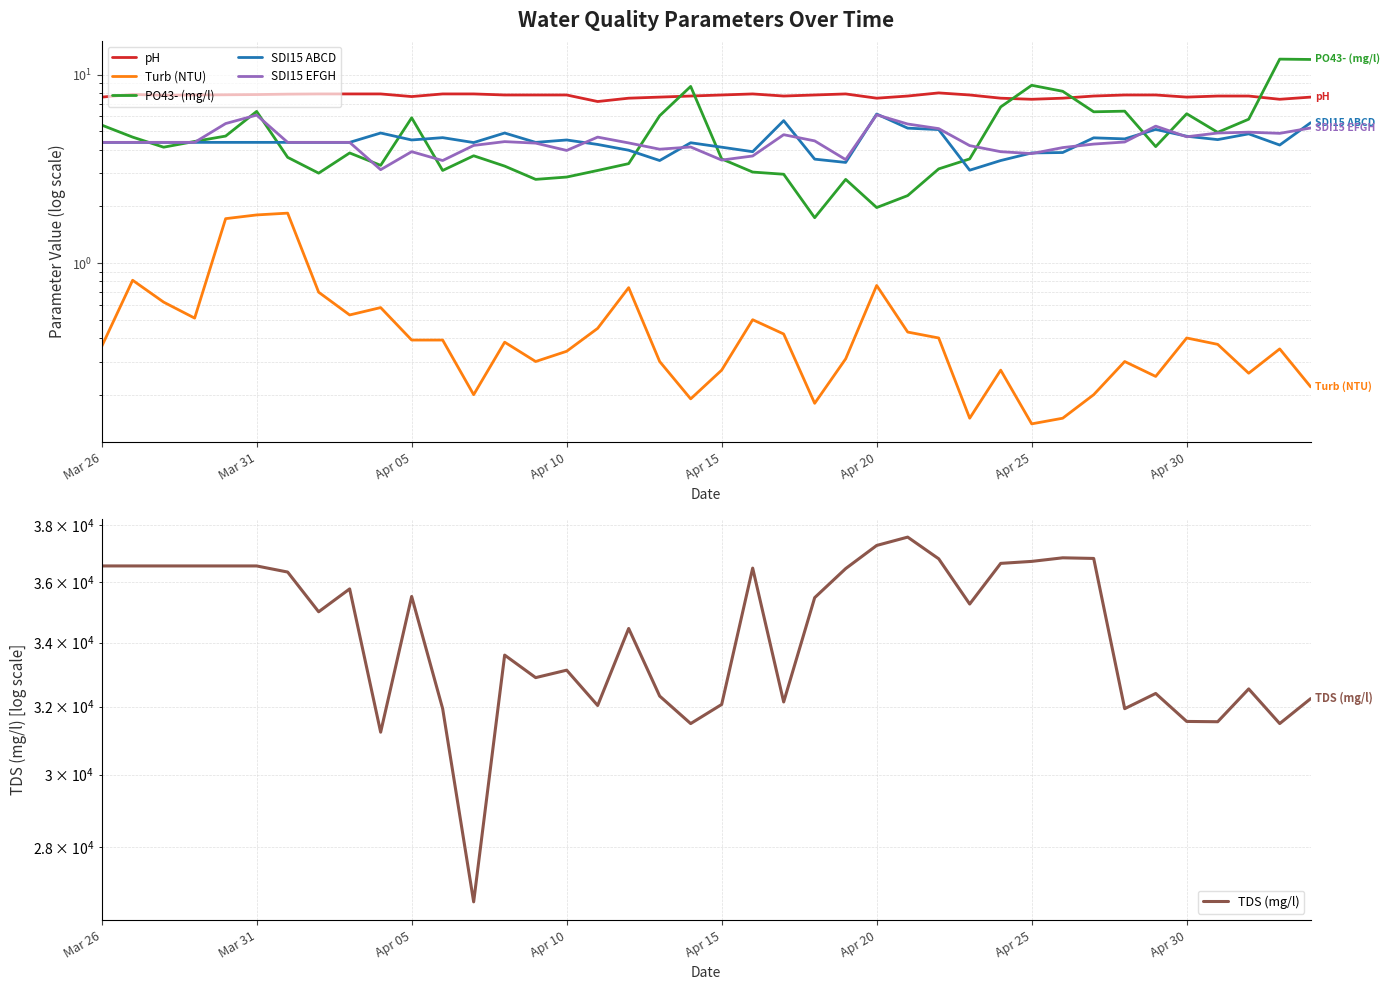

True or false: pH and SDI15 ABCD intersect in this chart.

False